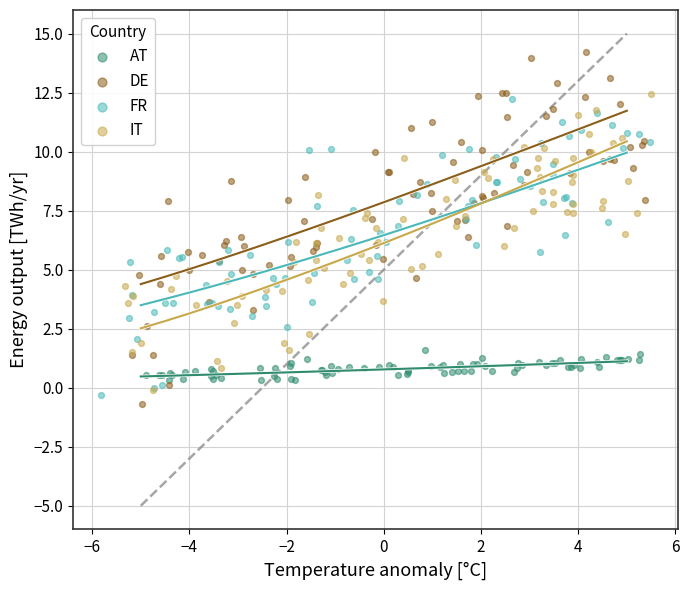

Which series contains the highest Y value?

DE